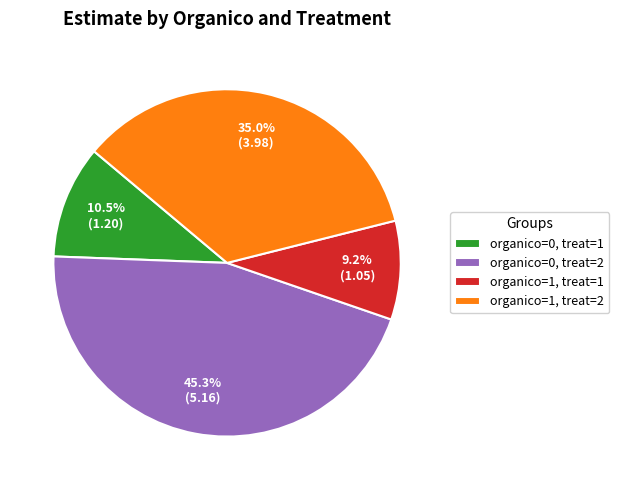

Count the number of slices in the pie.

4